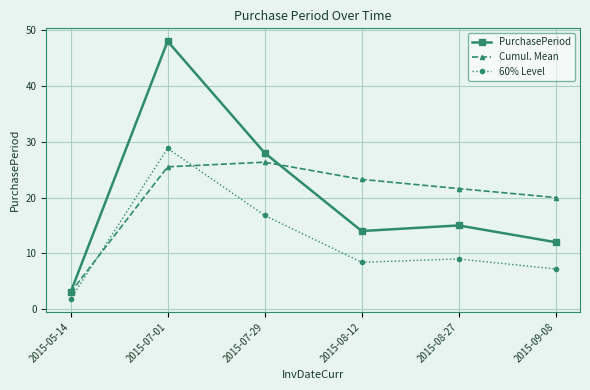

How many series are shown in this chart?

3